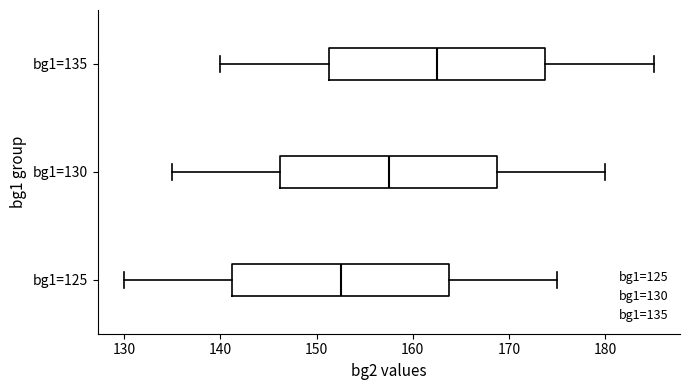

Which box has the furthest to the left median line?

bg1=125